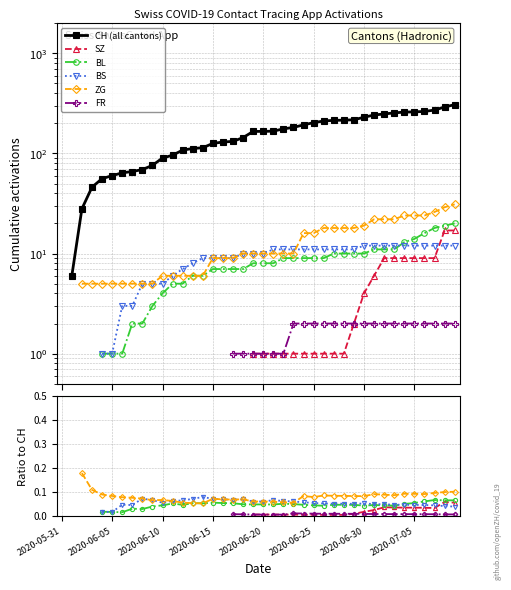

Is the value of BS at 33 greater than the value of ZG at 29?

No